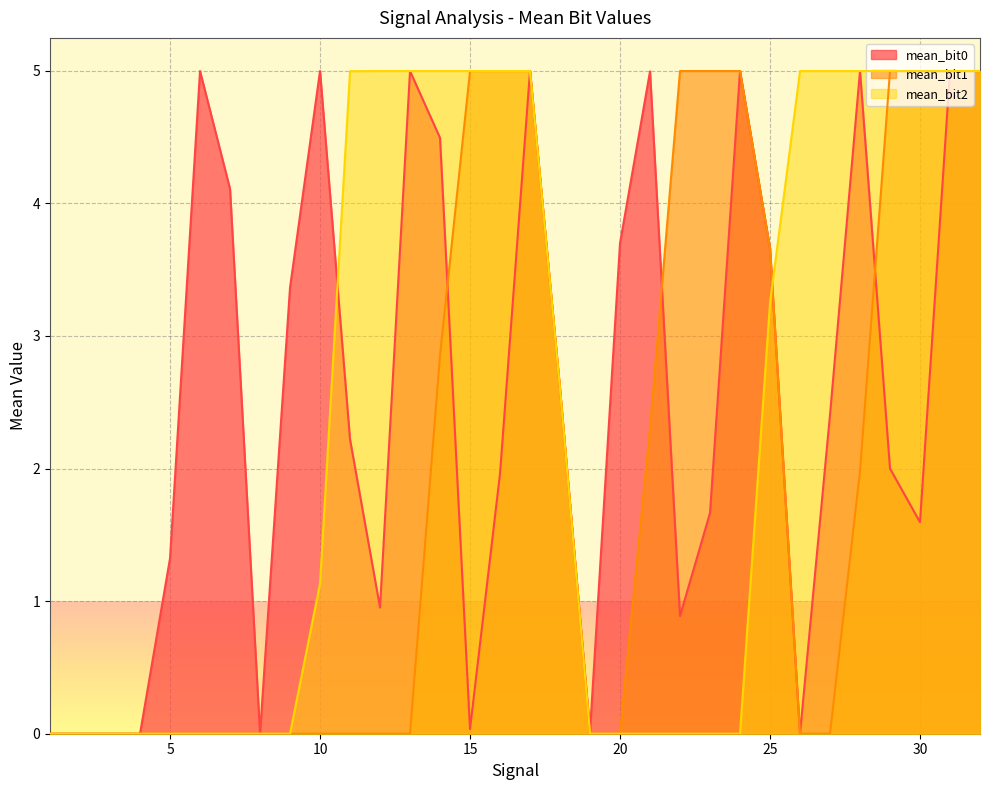

What is the difference between the second highest and second lowest values in the mean_bit2 series?

5.0